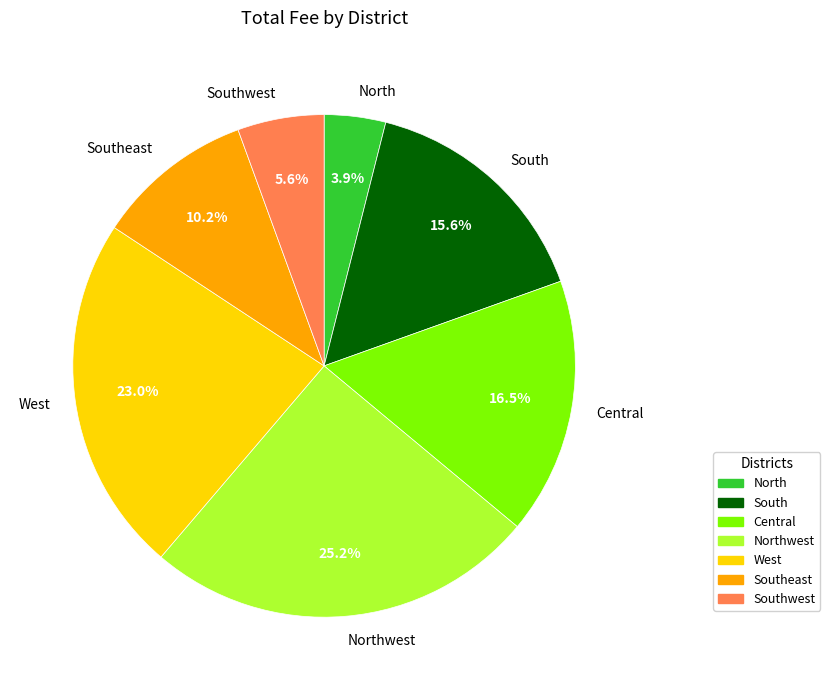

Which has a higher value, North or Southwest?

Southwest